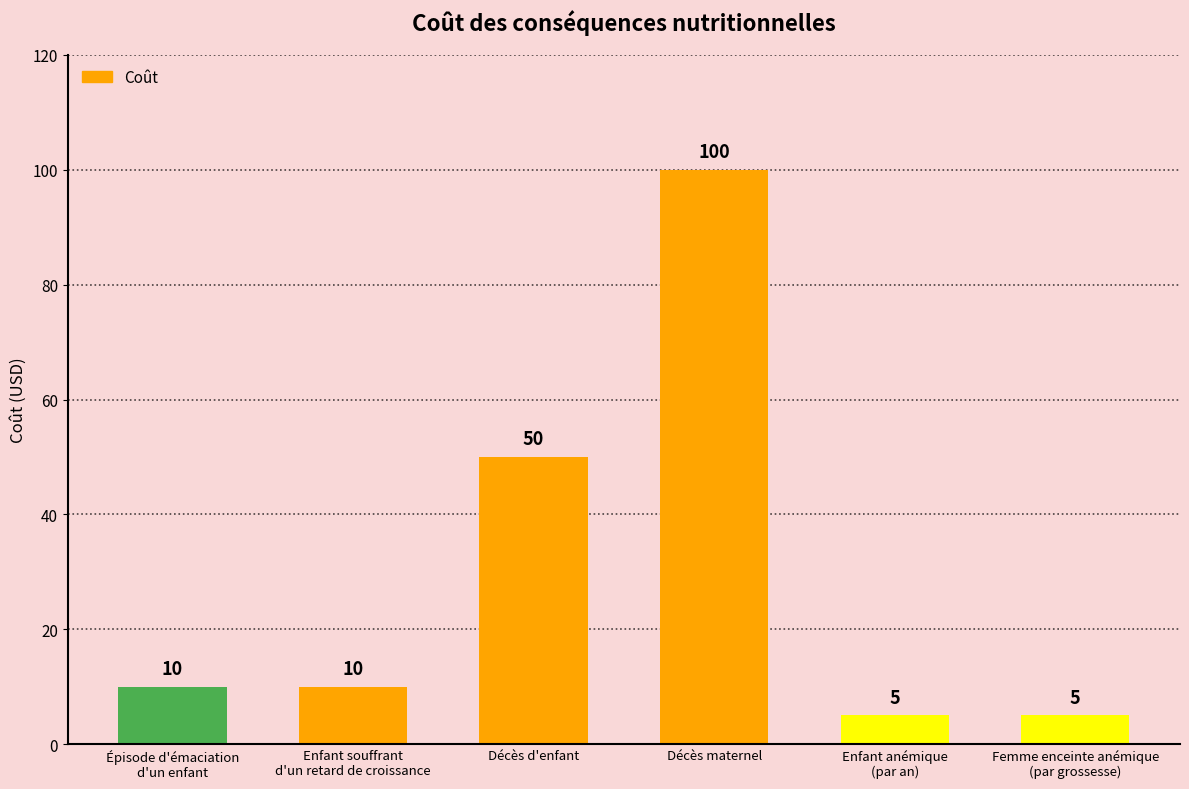

Does the chart contain stacked bars?

No